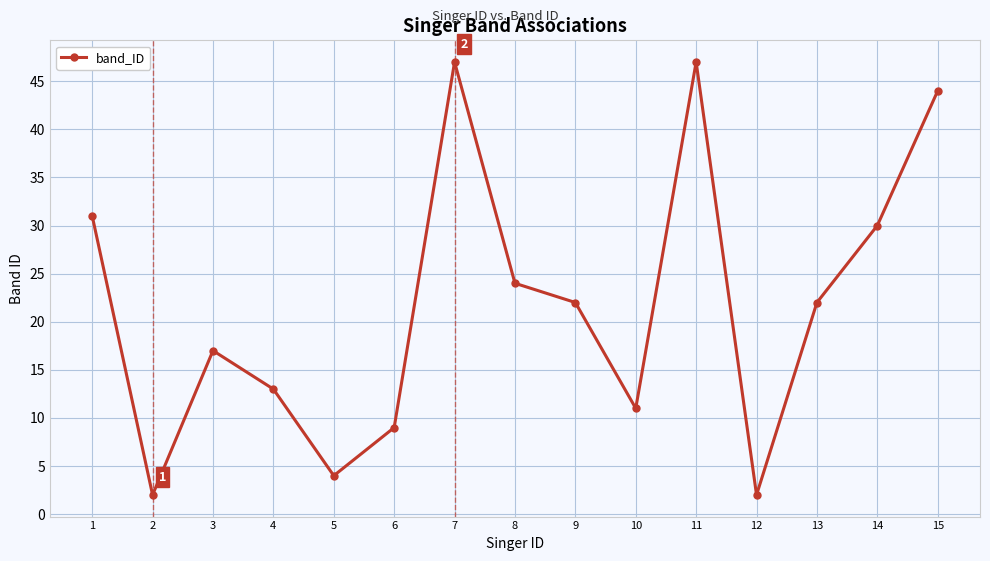

Is it true that the value at 11 is 26?

False